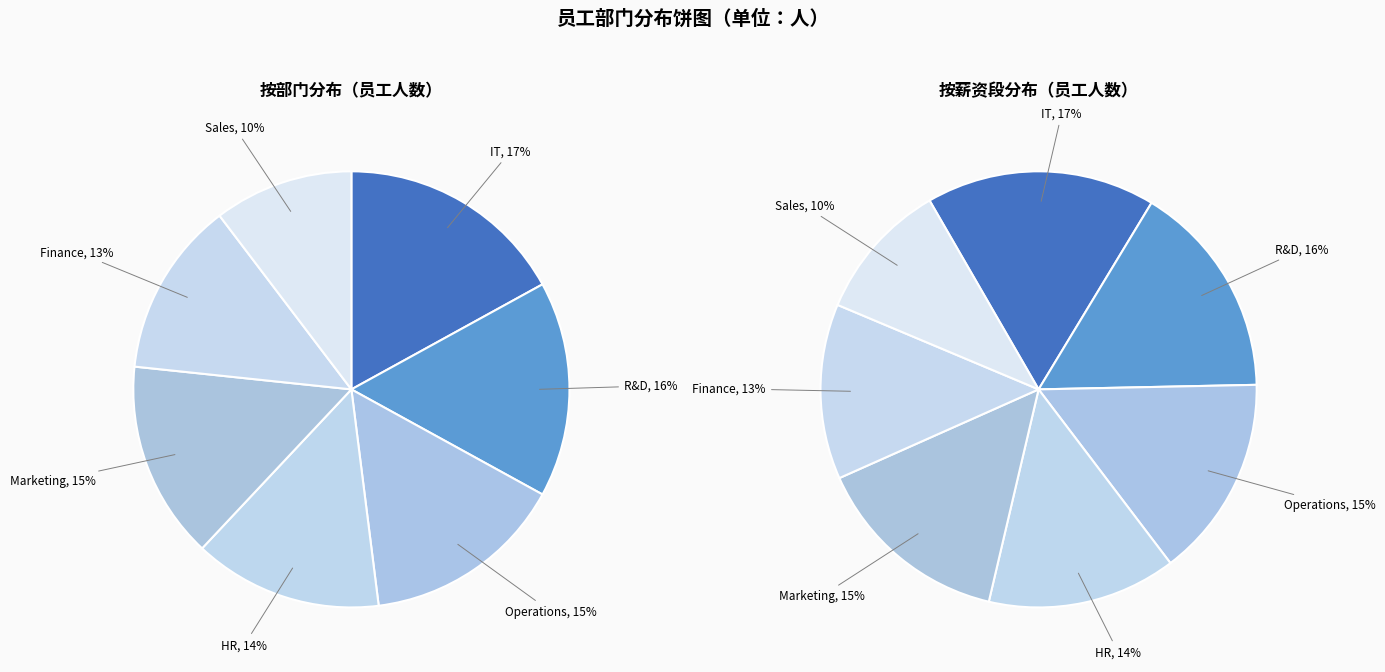

To the nearest percent, what is the average slice percentage?

14%